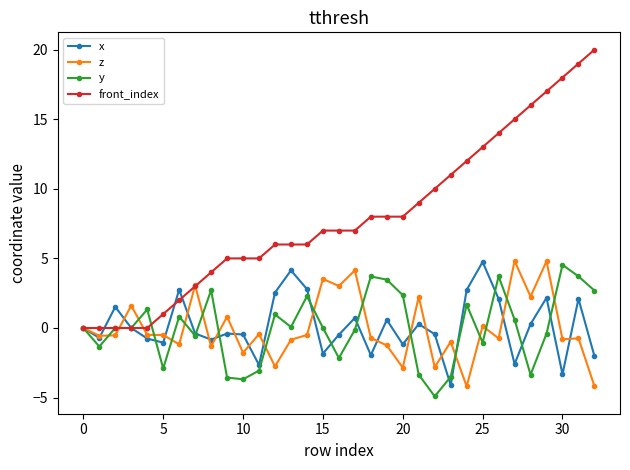

Count the number of categories in the chart.

33